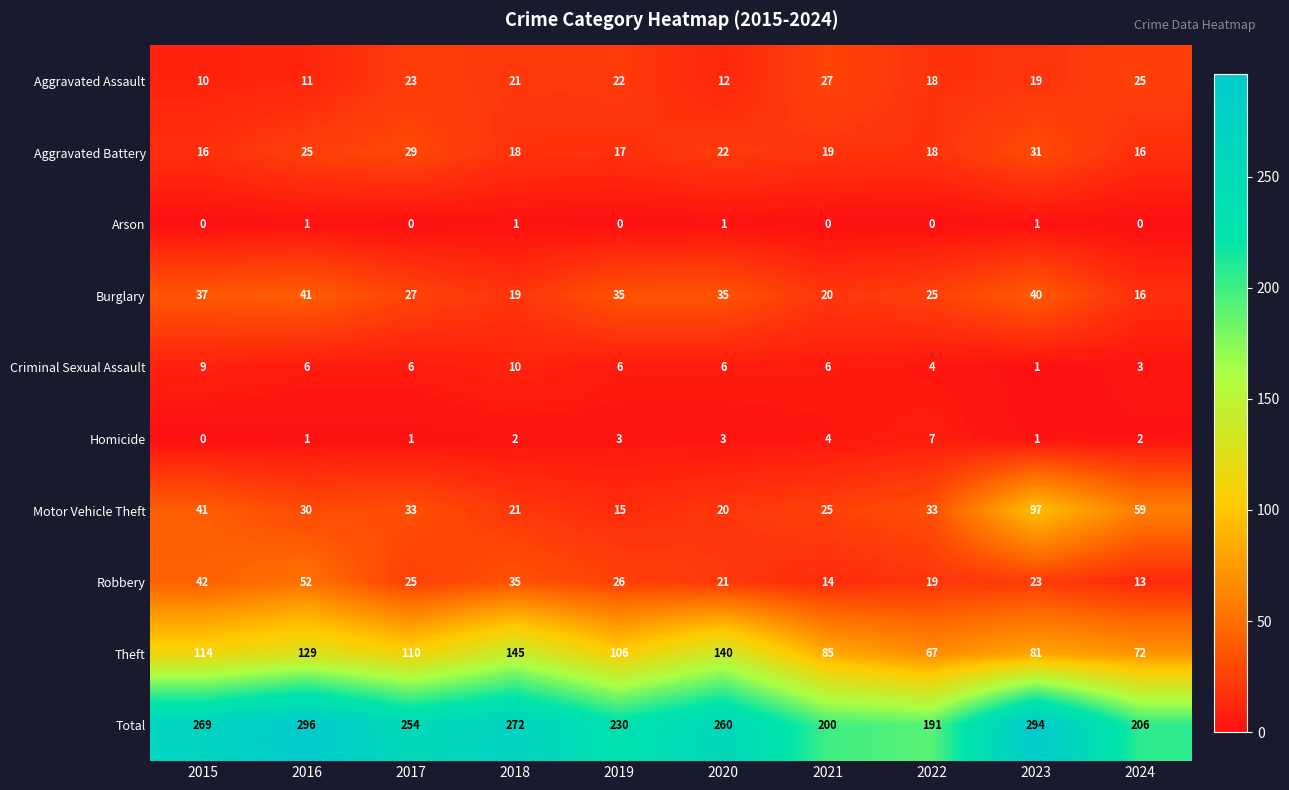

Count the Criminal Sexual Assault values in the range 4 to 6.

6